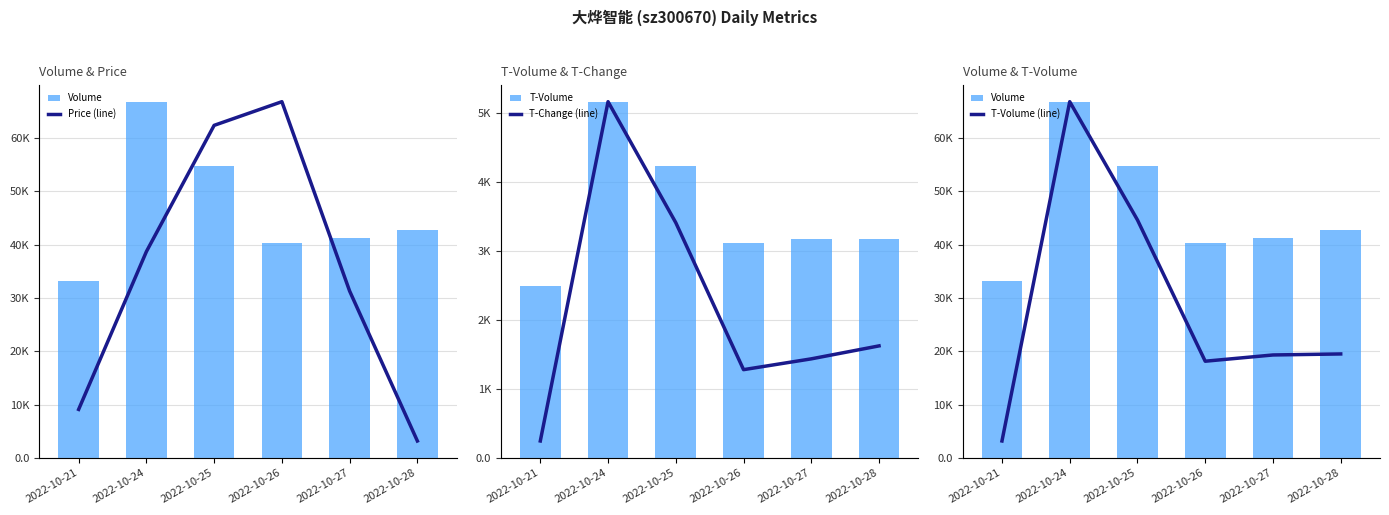

What are all the series names shown in the legend?

Volume, T-Volume, Price (line), T-Change (line), T-Volume (line)